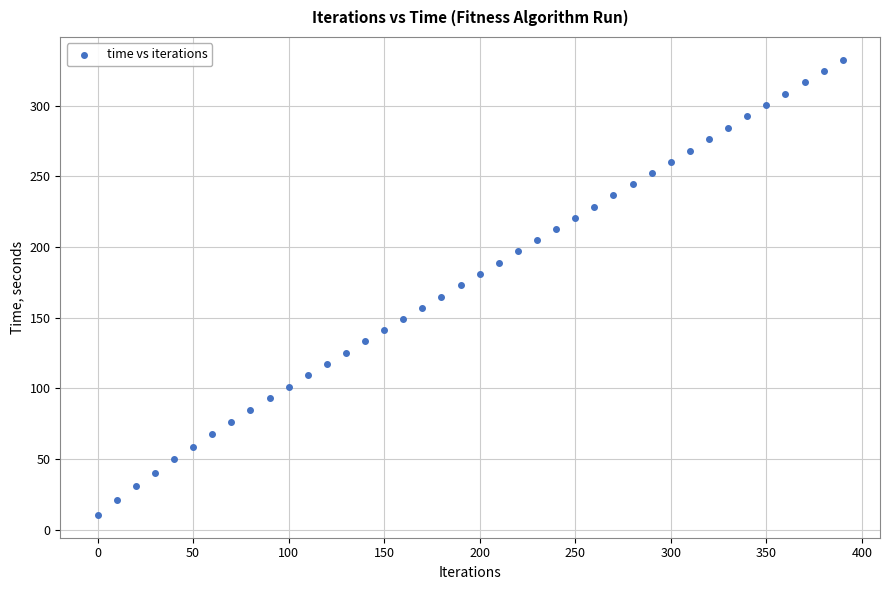

What is the range of Y values (max minus min)?

322.1